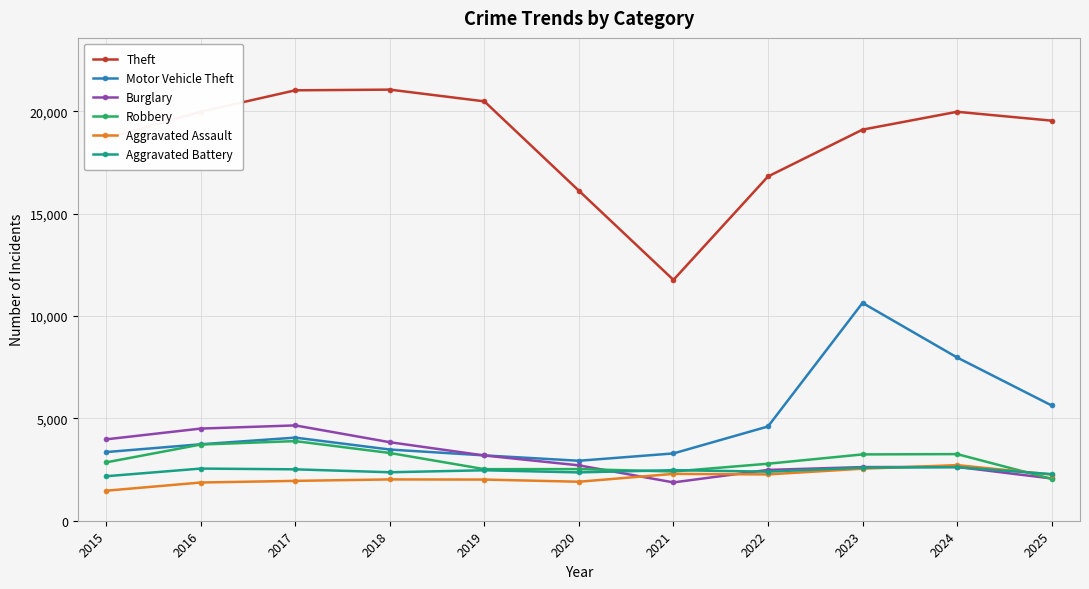

What is the total value across all series at 2025?

33818